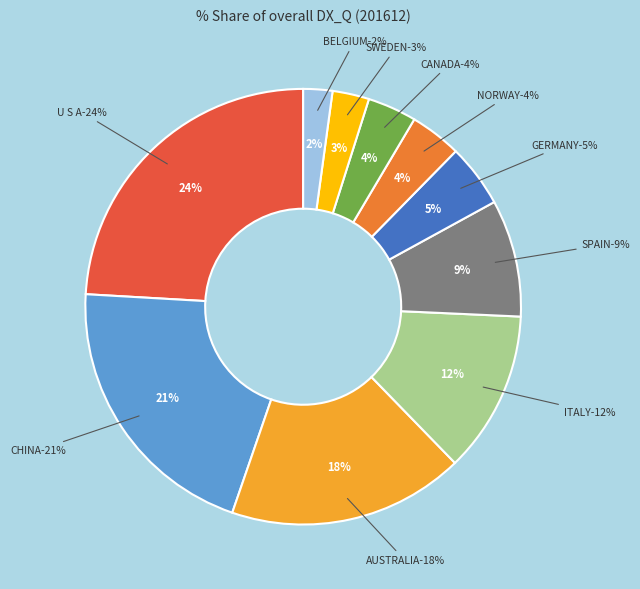

To the nearest percent, what is the combined percentage of AUSTRALIA and BELGIUM?

20%